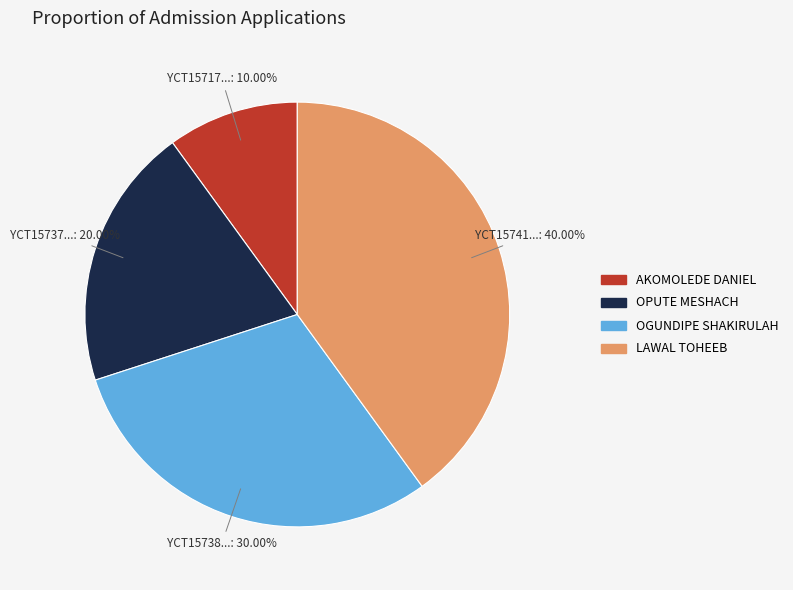

Approximately how many times larger is the value at OPUTE MESHACH compared to LAWAL TOHEEB?

0.5